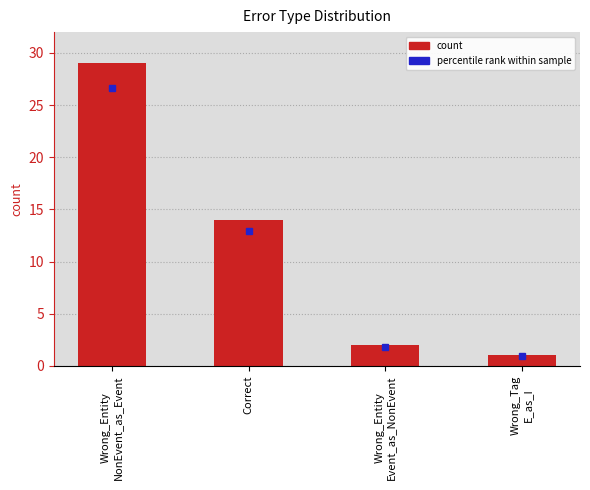

How many categories are shown in the chart?

4